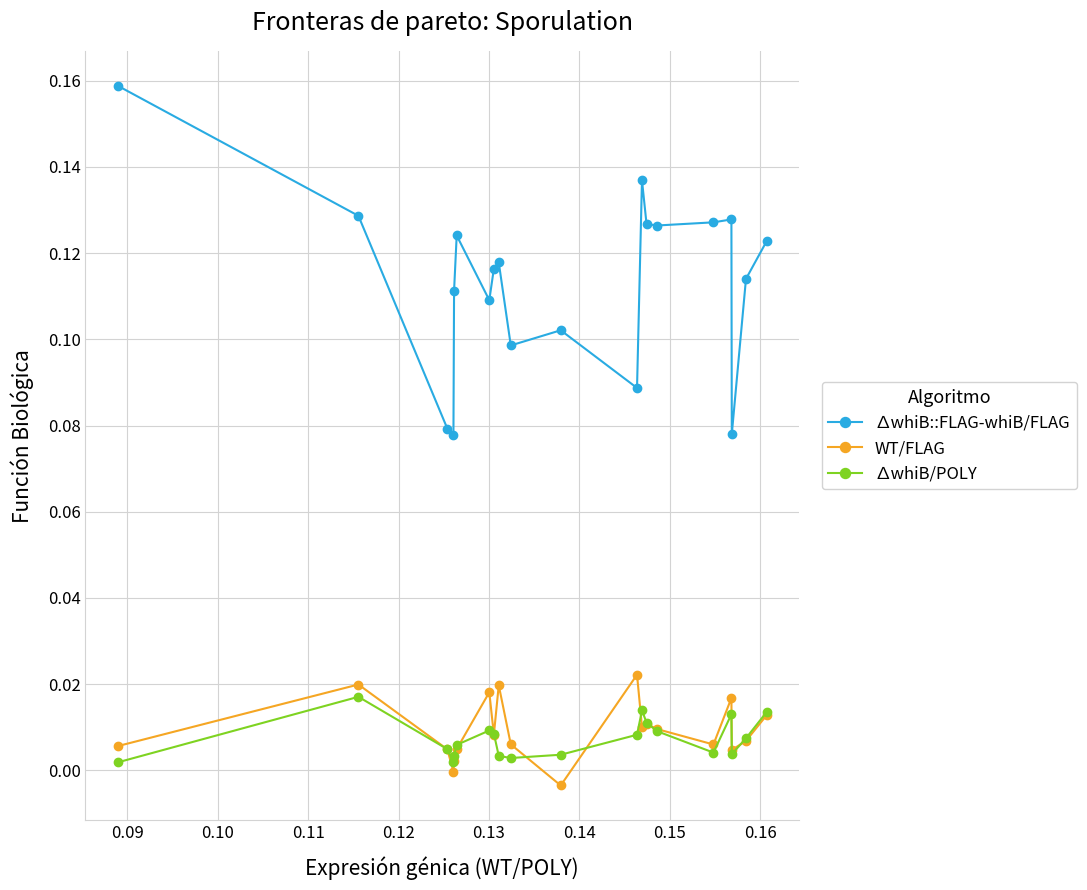

How many series are shown in this chart?

3